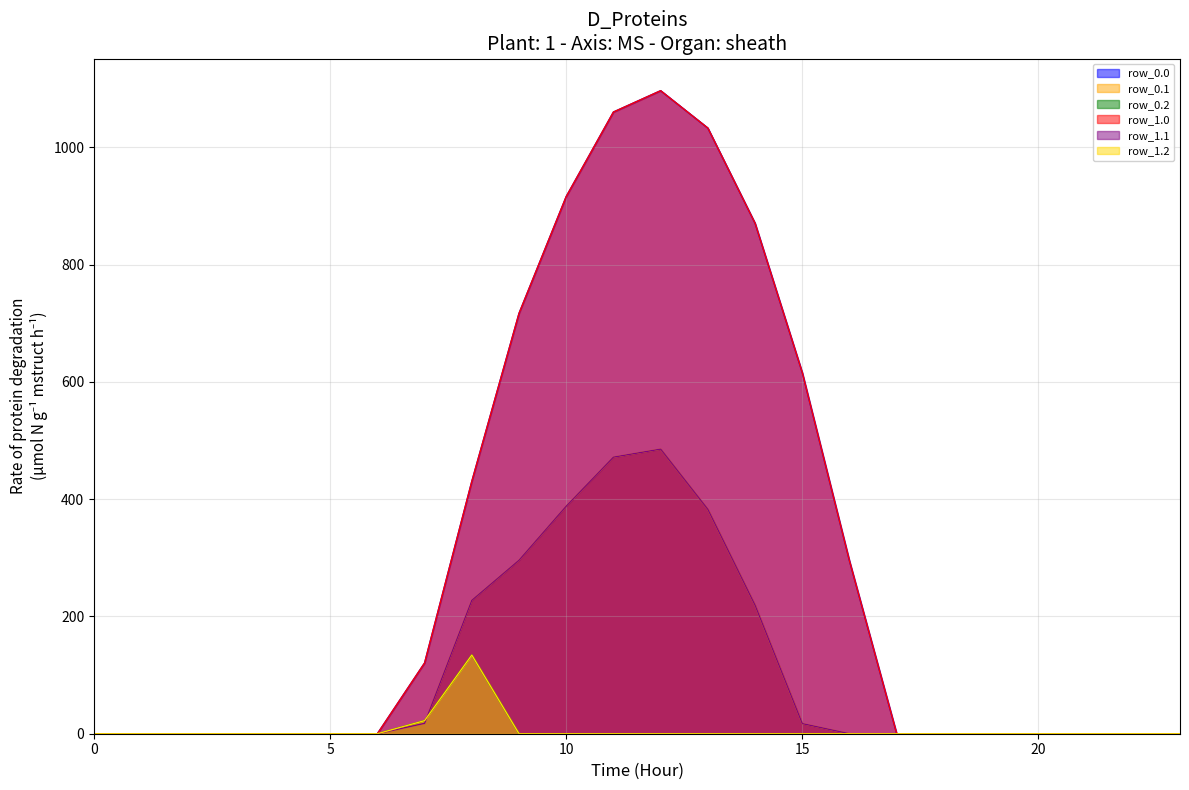

Where is the first local maximum for row_1.2?

8